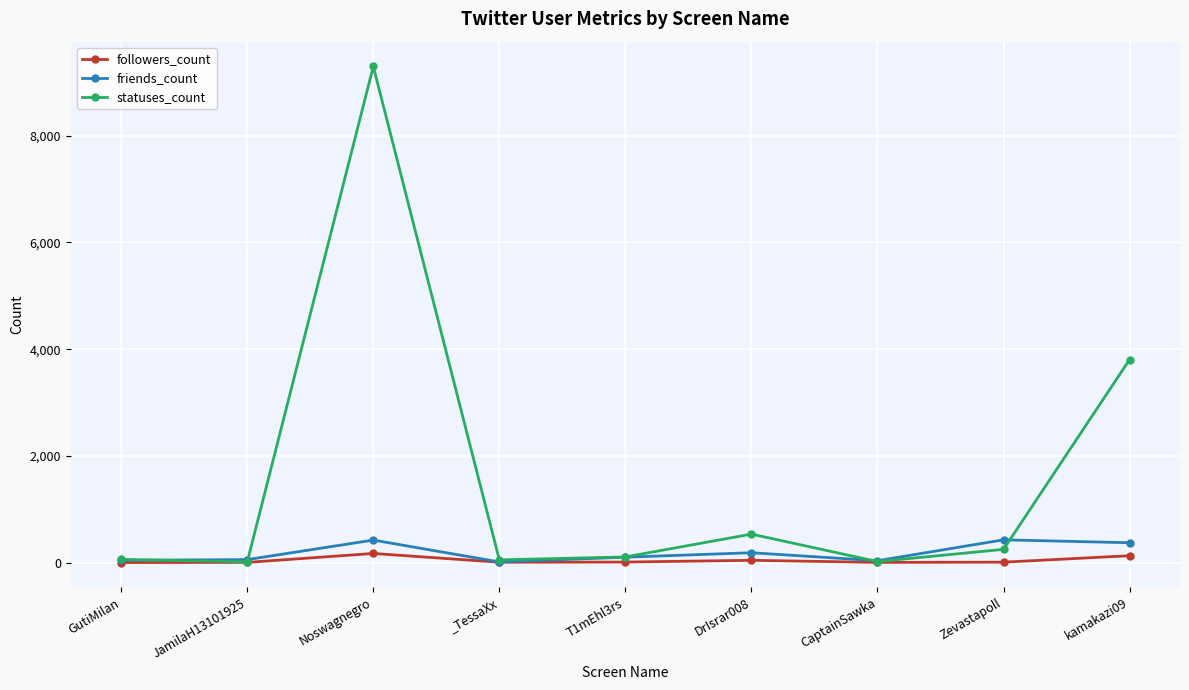

At which category is the sum across all series the highest?

Noswagnegro